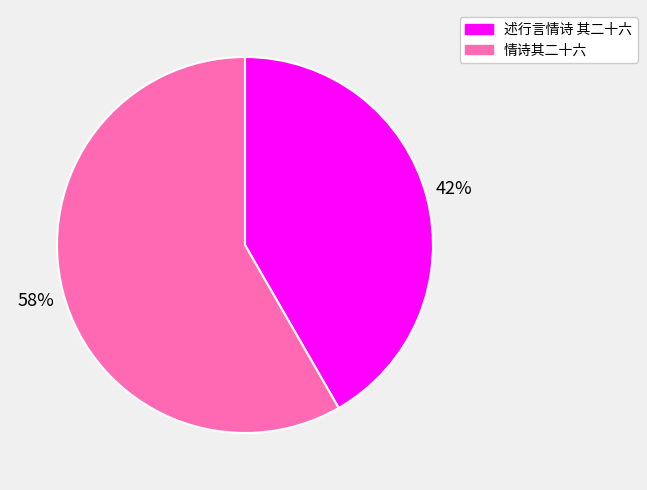

What percentage is the 情诗其二十六 slice, to the nearest percent?

58%